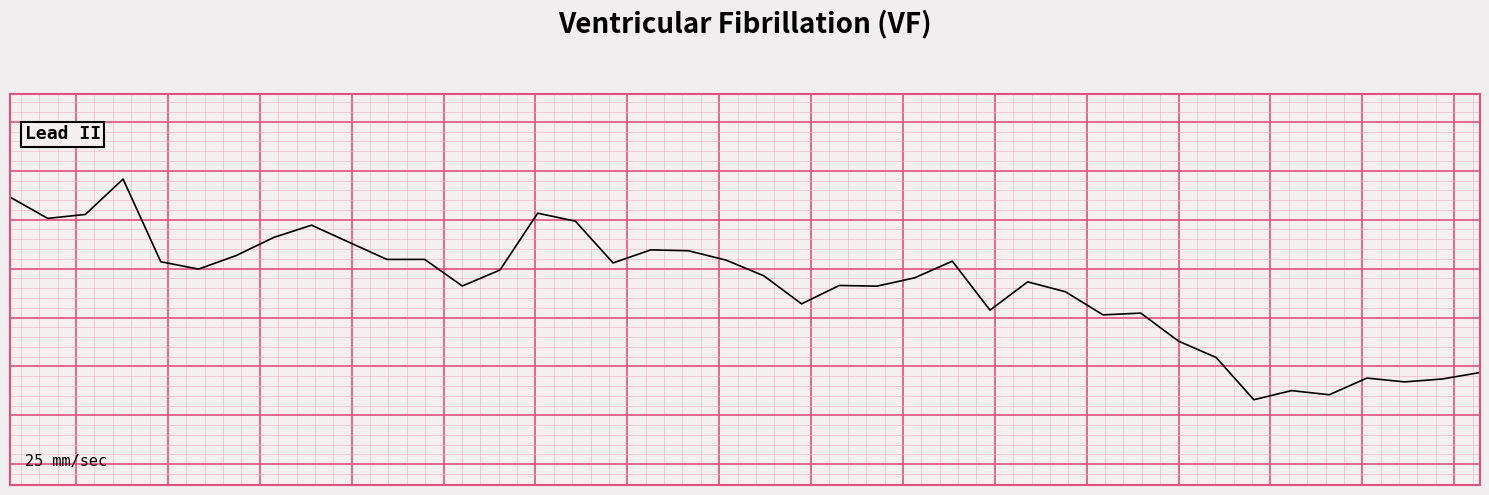

Does the chart have visible grid lines?

Yes